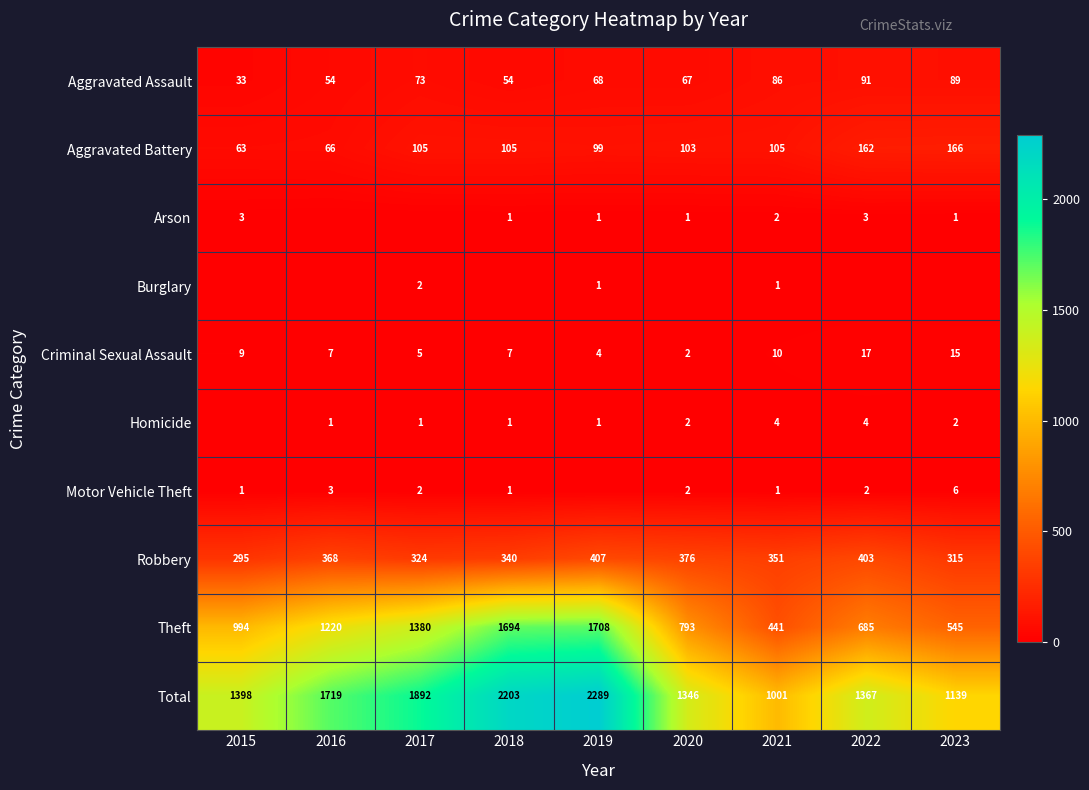

How many categories are shown in the chart?

9